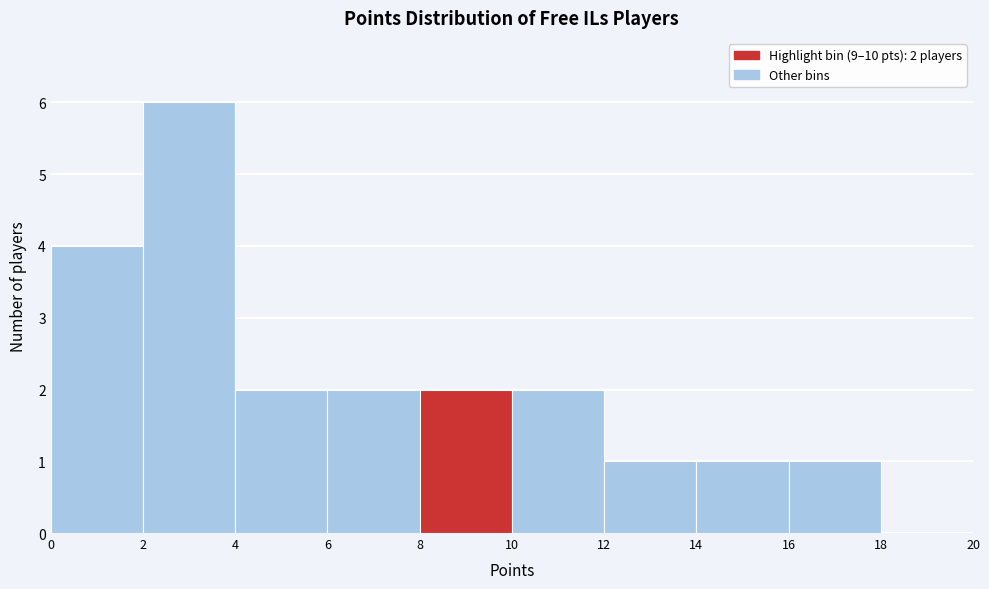

Which range on the x-axis has the tallest bar?

2 to 4